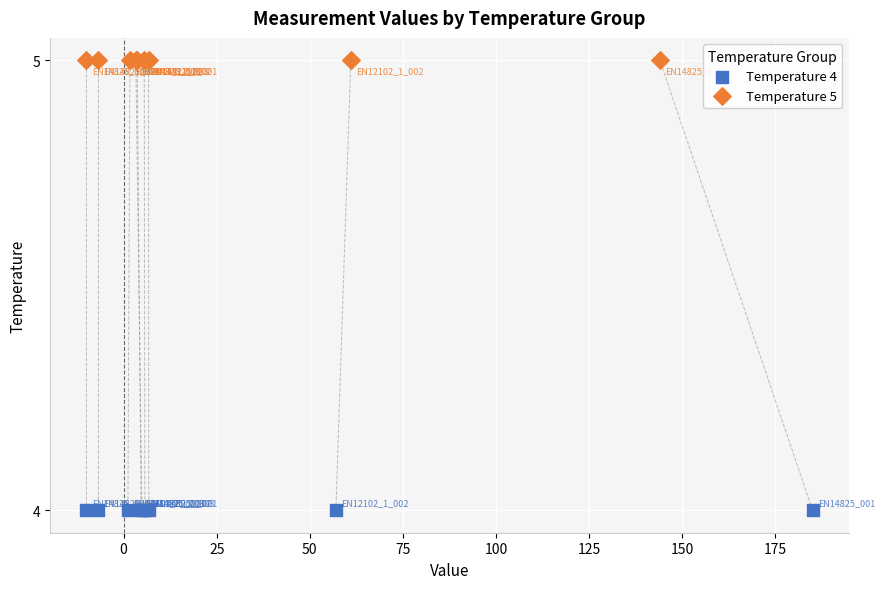

Which series reaches the minimum Y coordinate?

Temperature 4